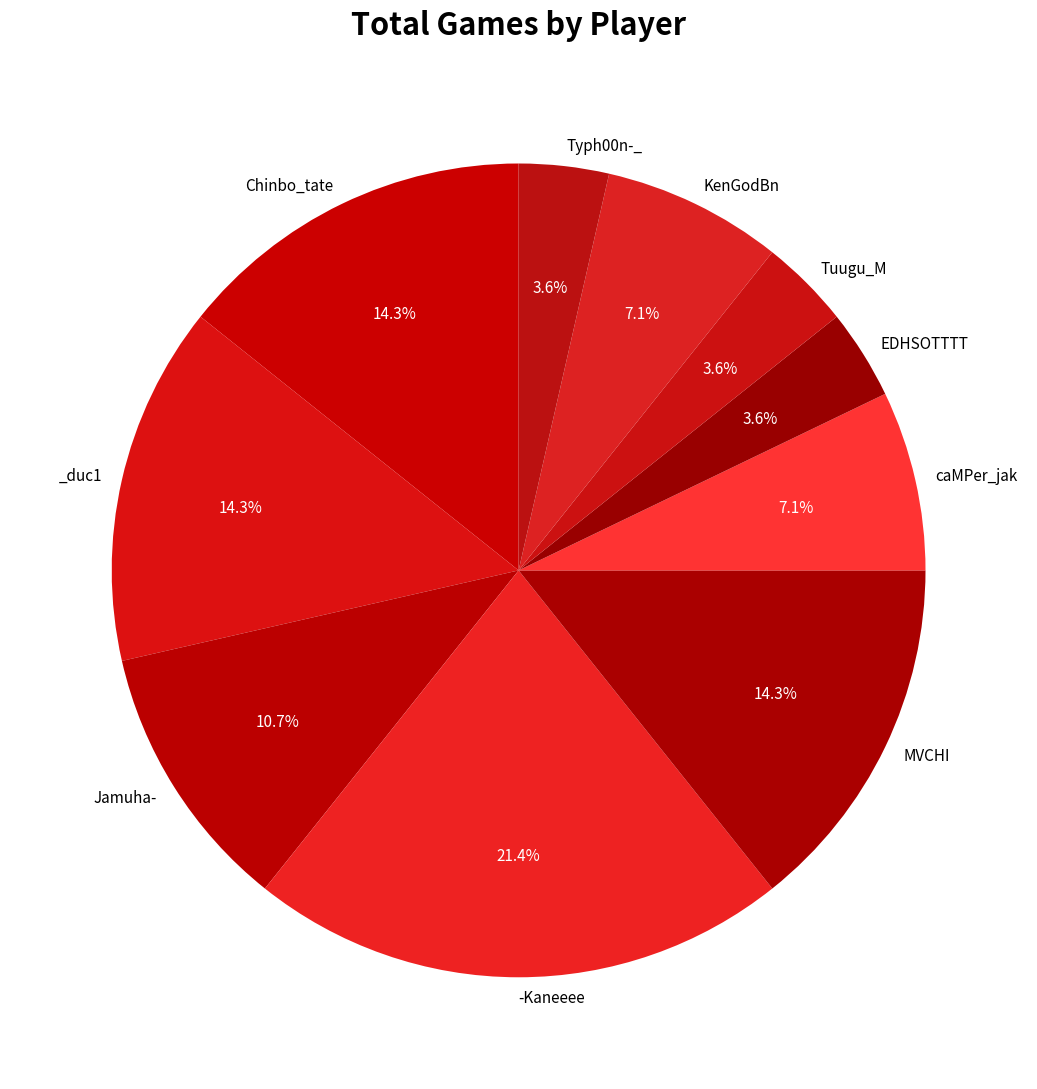

How many segments does this pie chart have?

10